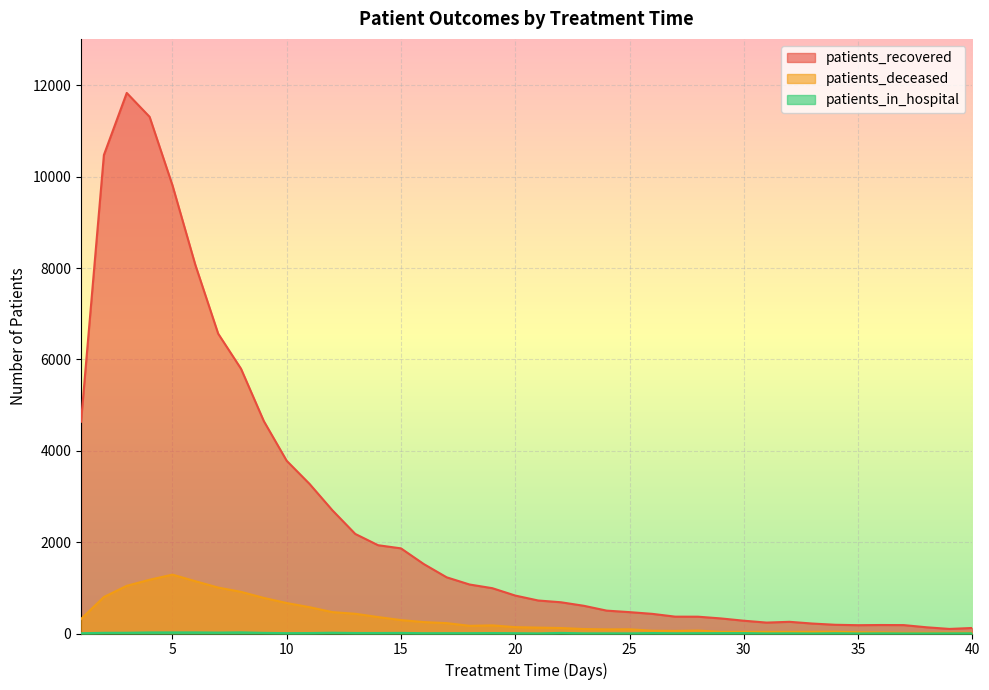

List the labels in order of patients_in_hospital value, largest first.

8, 5, 6, 4, 7, 12, 3, 2, 9, 15, 22, 13, 14, 11, 19, 26, 30, 10, 17, 18, 29, 16, 20, 28, 1, 34, 27, 40, 23, 24, 32, 36, 39, 21, 25, 31, 37, 38, 33, 35